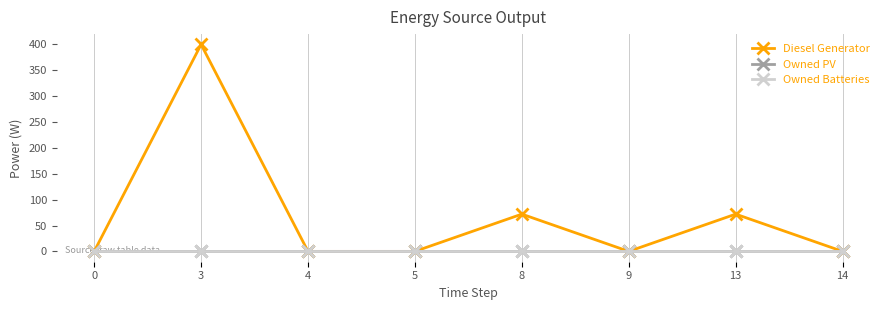

What are all the series names shown in the legend?

Diesel Generator, Owned PV, Owned Batteries